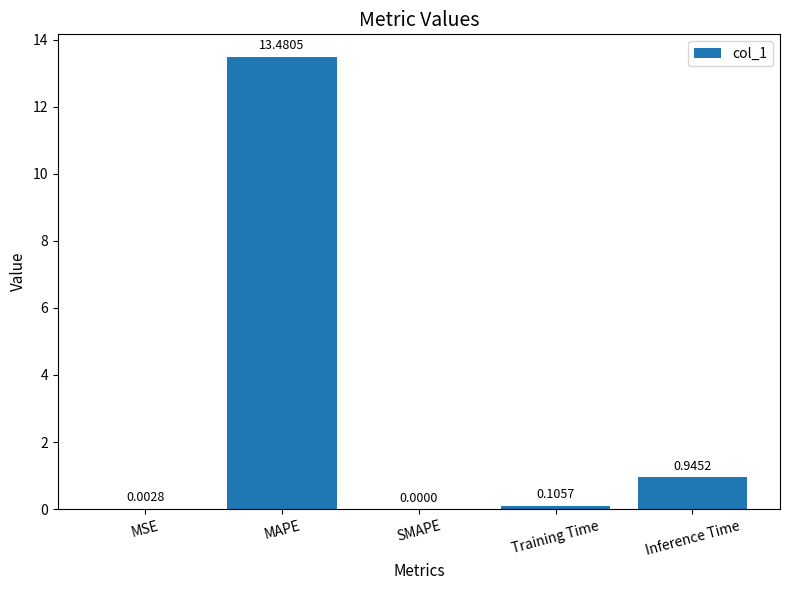

What is the change in value from SMAPE to Training Time?

+0.1